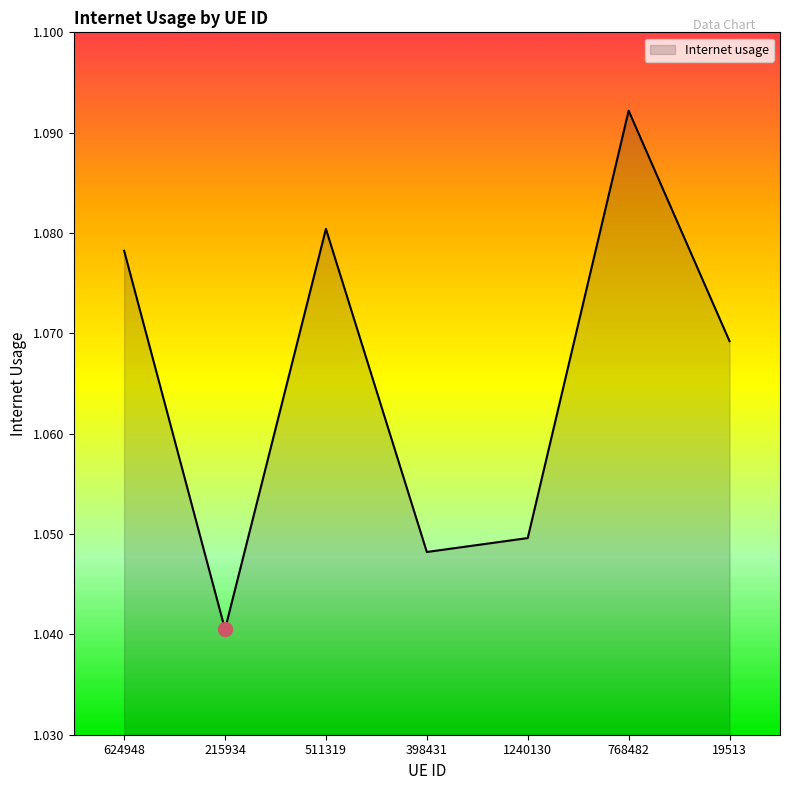

Where is the first local maximum?

511319